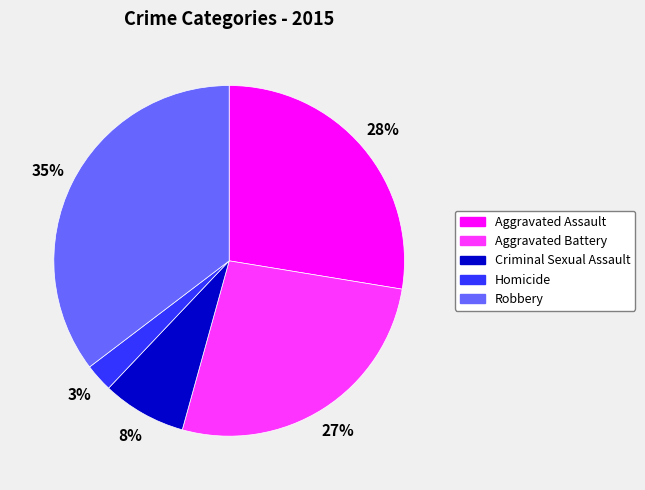

Is there any slice that represents more than half of the pie?

No